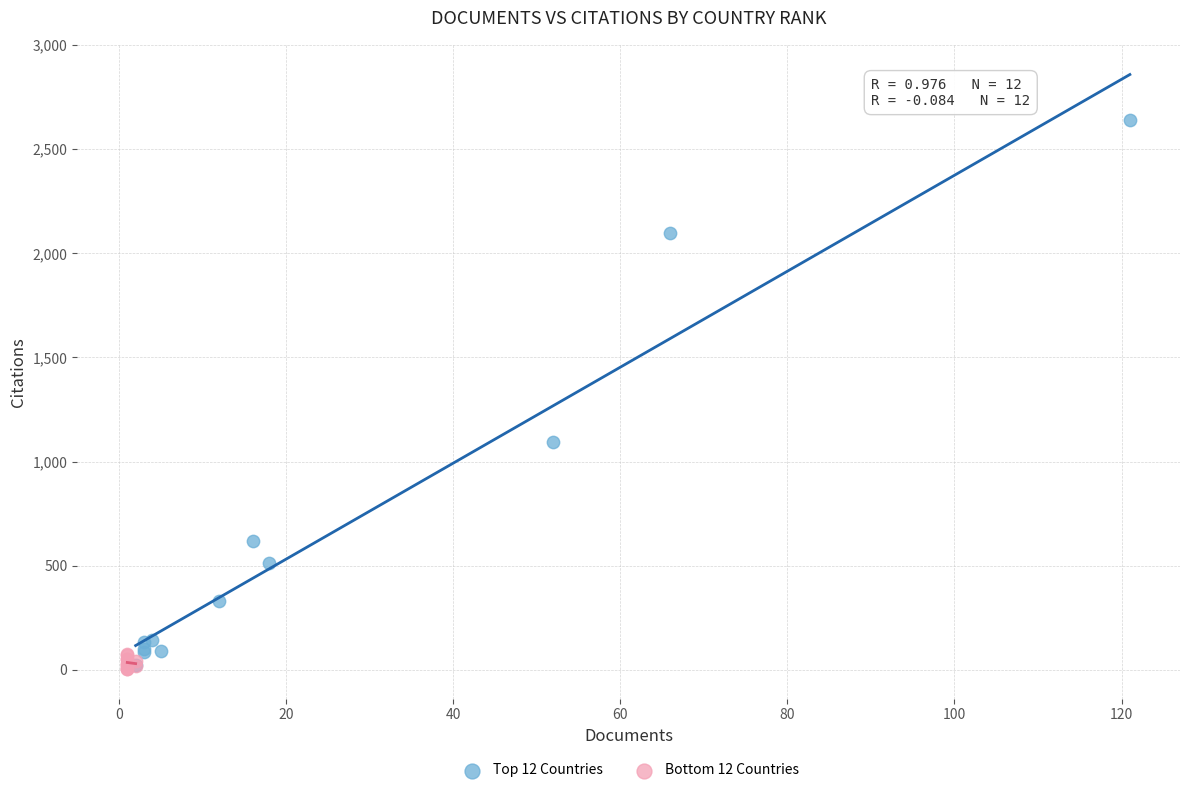

Which series contains the highest Y value?

Top 12 Countries